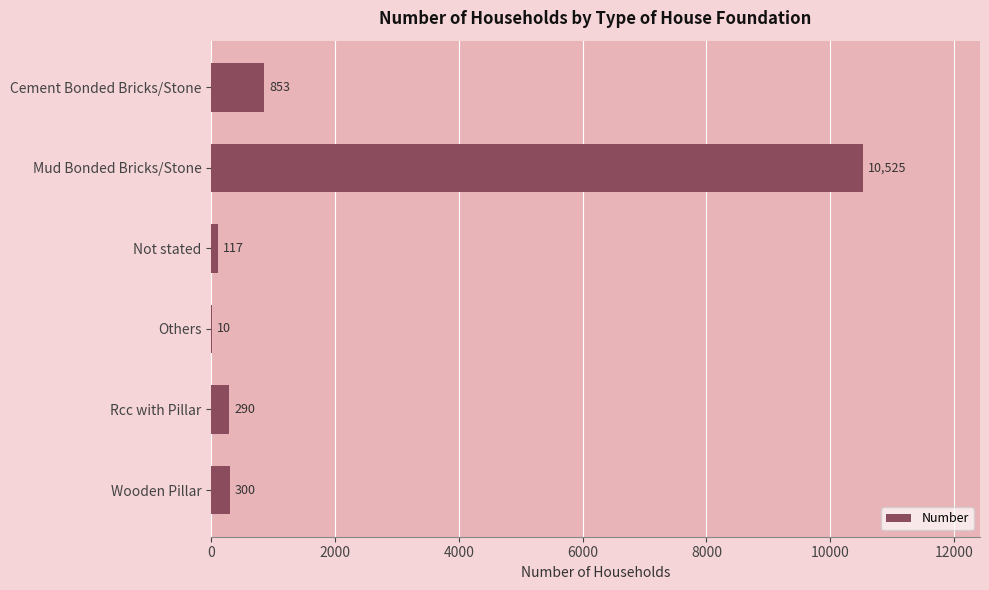

Reading bottom to top, transcribe all the data shown in this chart.

Wooden Pillar=300	Rcc with Pillar=290	Others=10	Not stated=117	Mud Bonded Bricks/Stone=10525	Cement Bonded Bricks/Stone=853